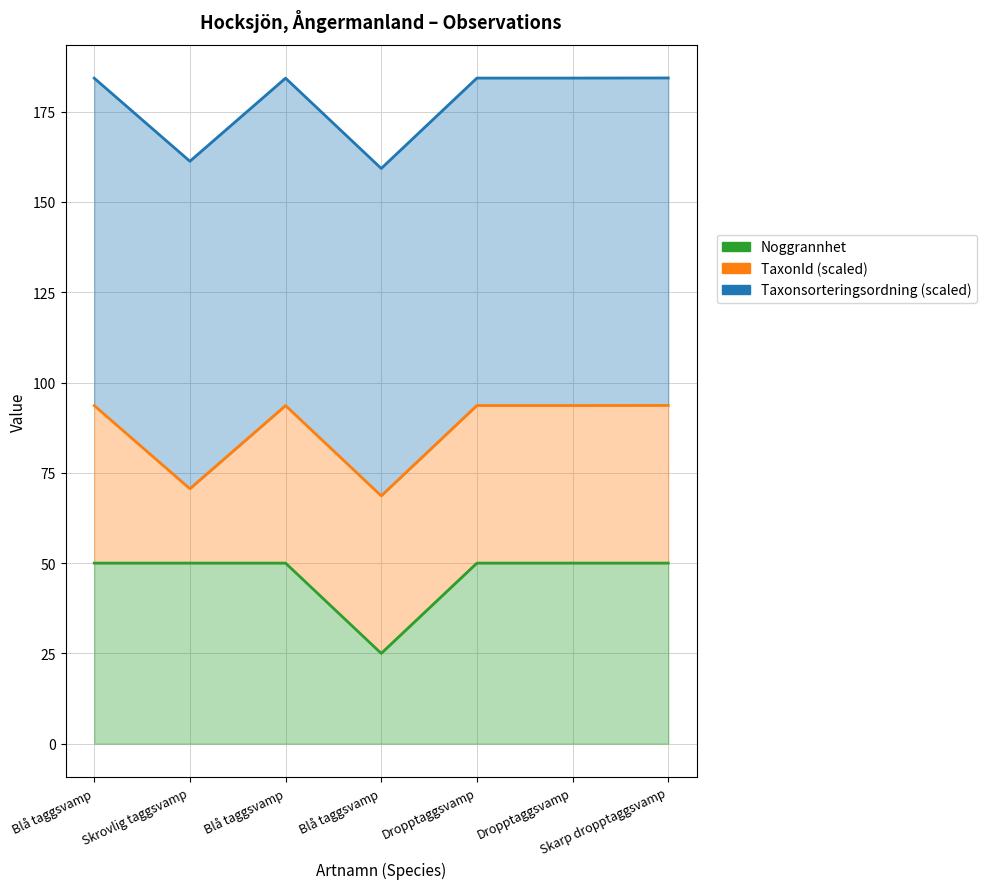

Which has a higher value, Skarp dropptaggsvamp or Dropptaggsvamp?

Skarp dropptaggsvamp